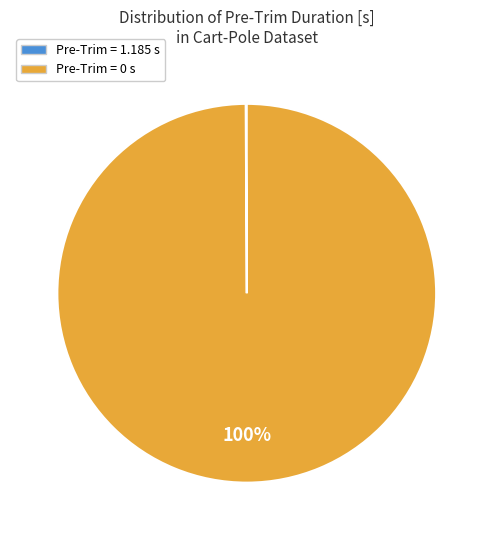

To the nearest percent, what is the difference between the largest and smallest slice percentages?

100%